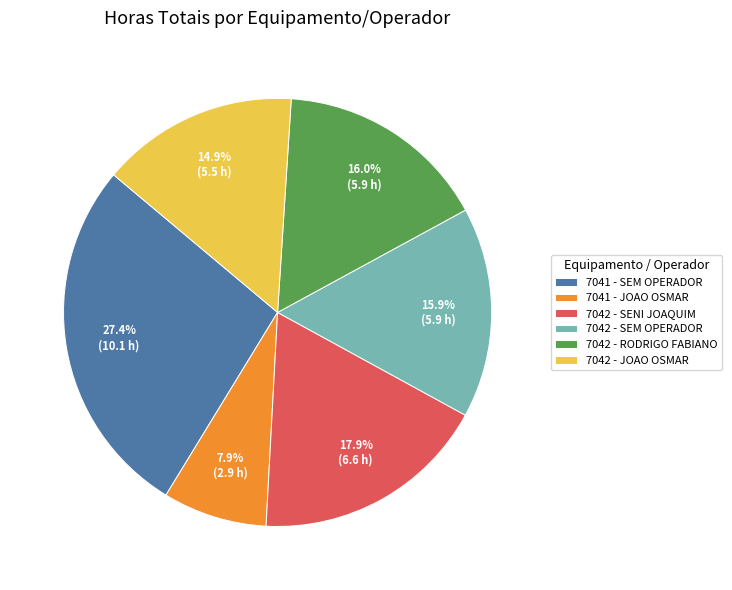

The 7042 - RODRIGO FABIANO slice represents 2% of the pie. True or false?

False